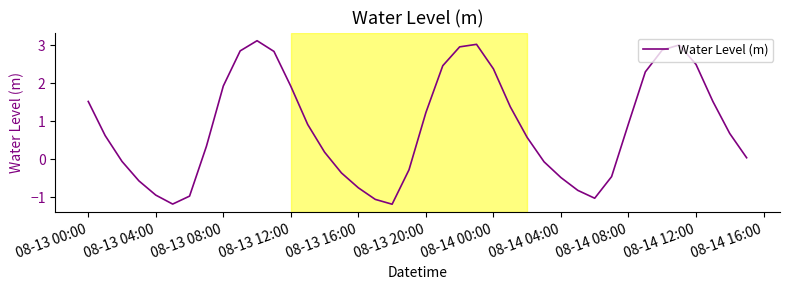

What is the smallest value displayed?

-1.2